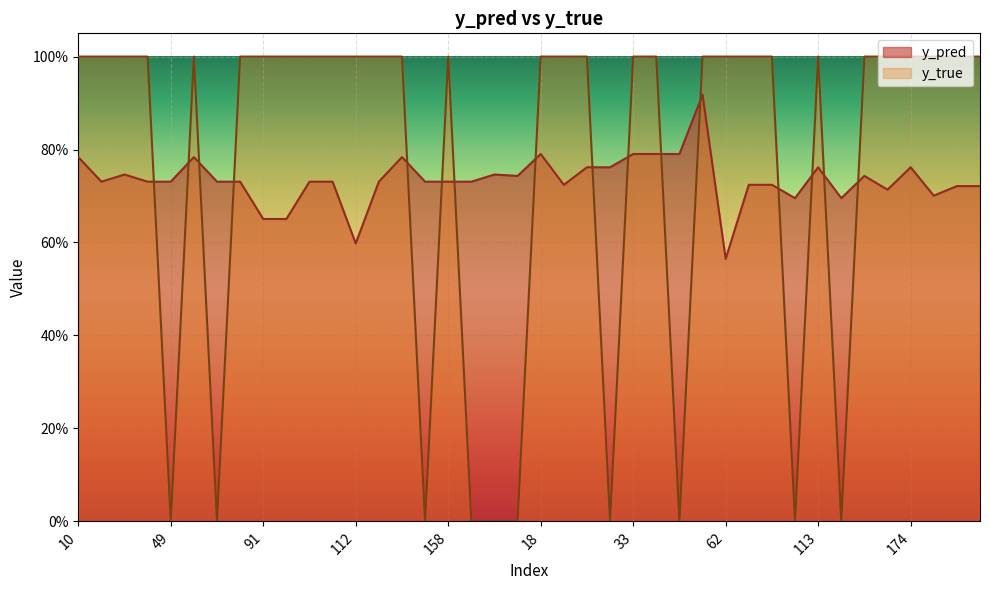

In y_pred, how many points are lower than both neighbors (excluding endpoints)?

9